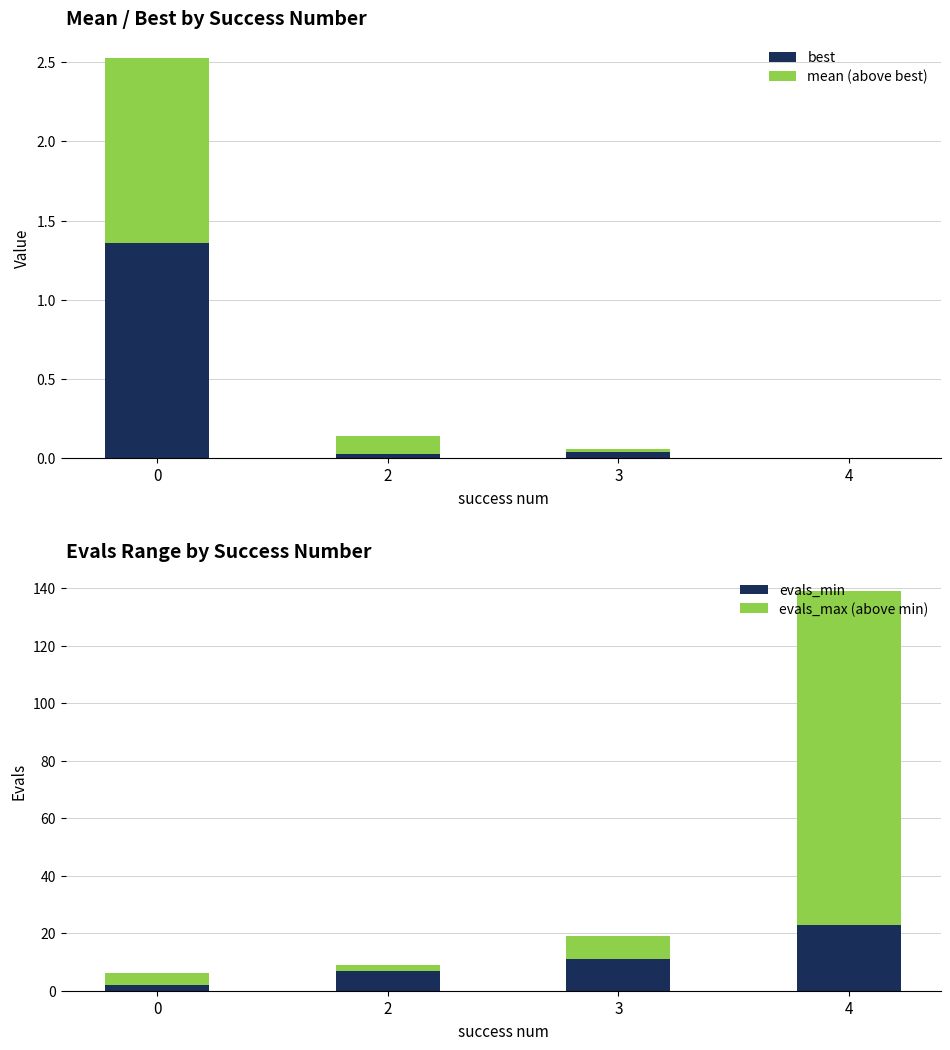

Rank the categories by mean (above best) value from lowest to highest.

4, 3, 2, 0